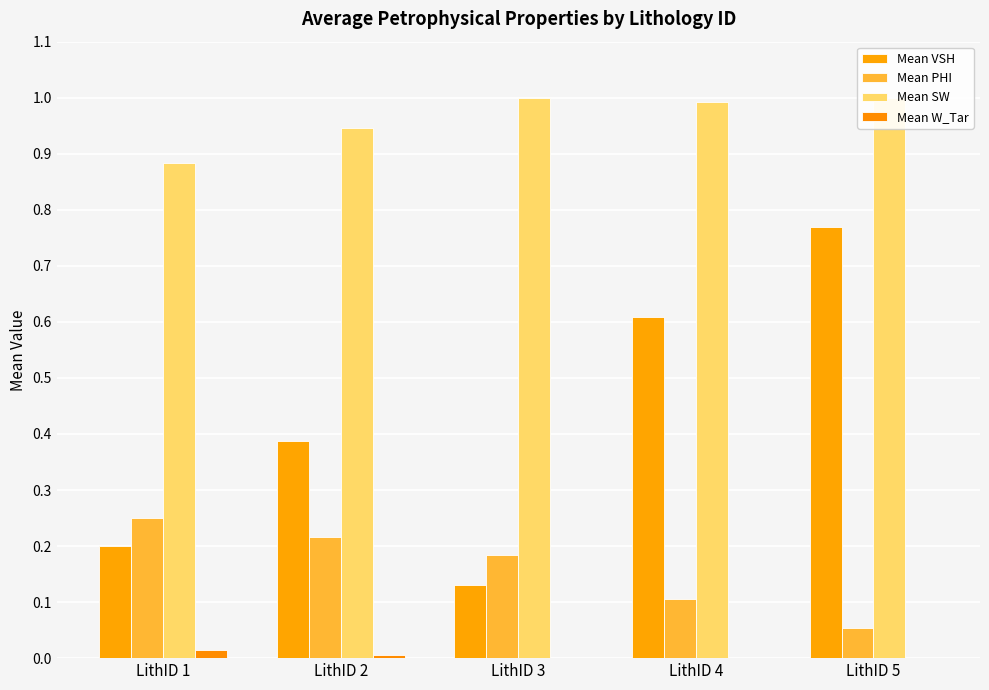

Which label corresponds to the largest value in the chart?

LithID 3